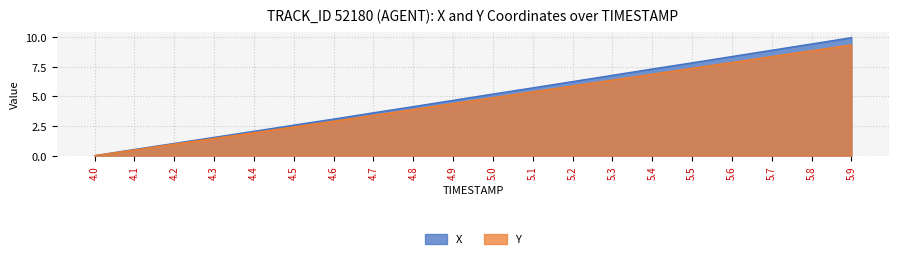

Which category has the lowest value in the Y series?

4.0